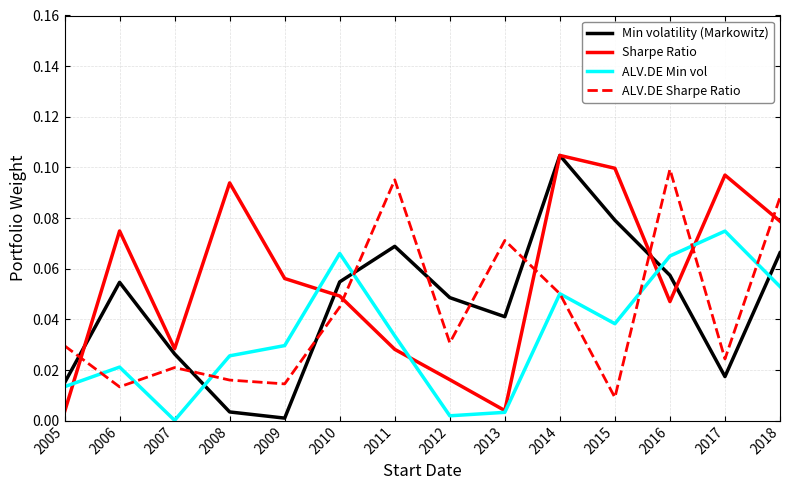

At 2015, list the series in order from largest to smallest.

Sharpe Ratio, Min volatility (Markowitz), ALV.DE Min vol, ALV.DE Sharpe Ratio